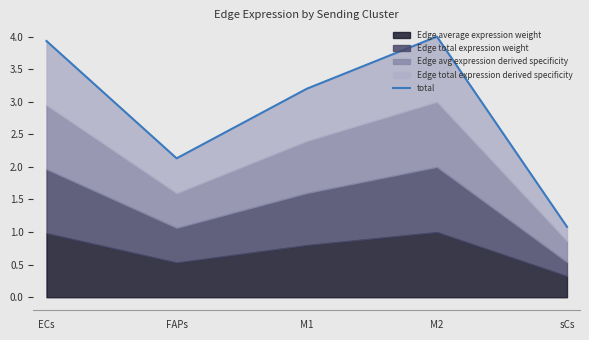

What is the sum of the values at M2 and sCs?

5.1